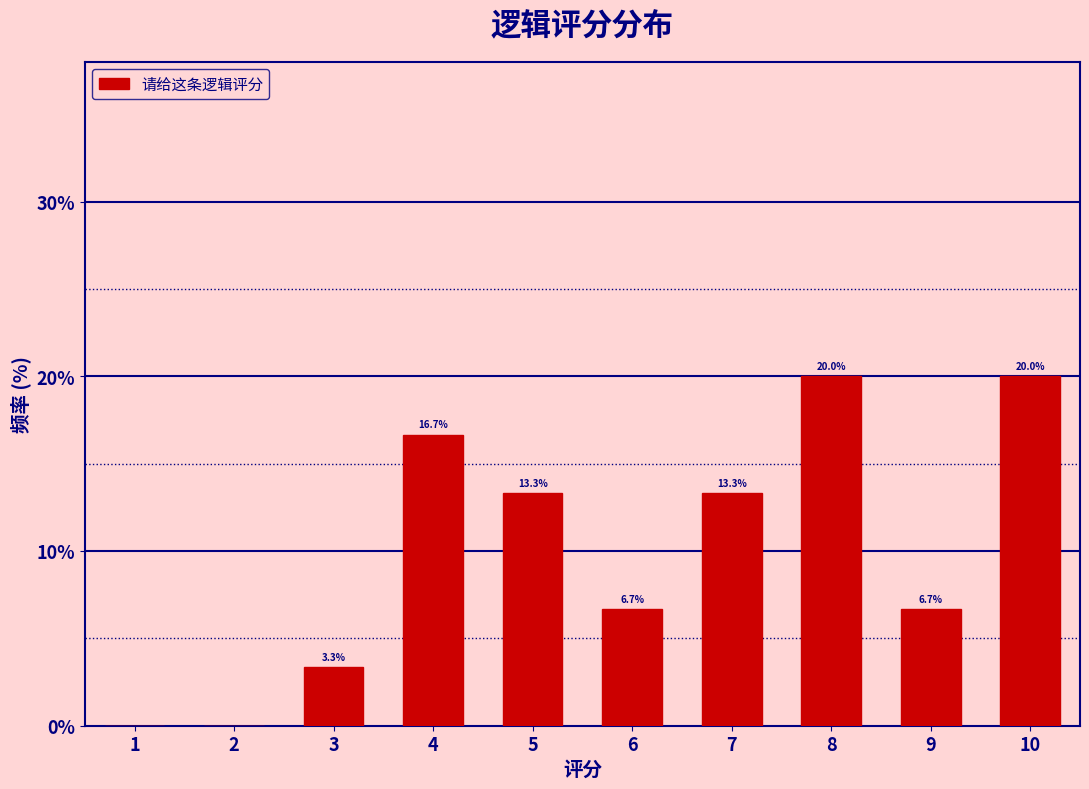

Reading left to right, transcribe all the data shown in this chart.

1=0.0	2=0.0	3=3.3	4=16.7	5=13.3	6=6.7	7=13.3	8=20.0	9=6.7	10=20.0